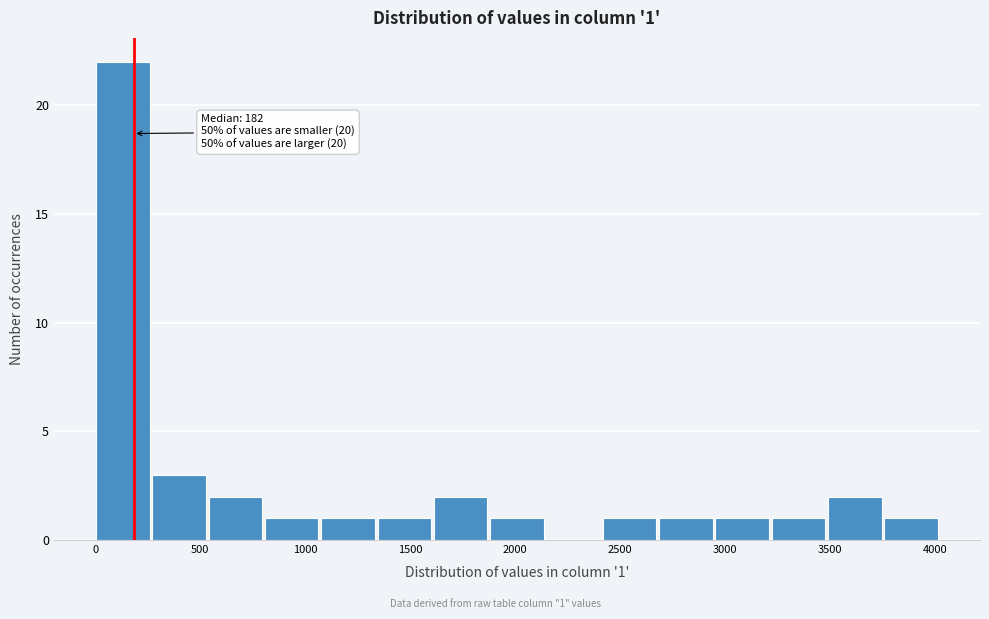

Over which range of the x-axis is the bar tallest?

0 to 250